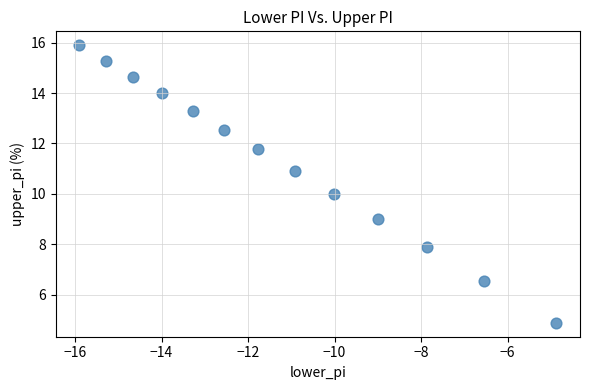

What is the range of Y values (max minus min)?

11.0